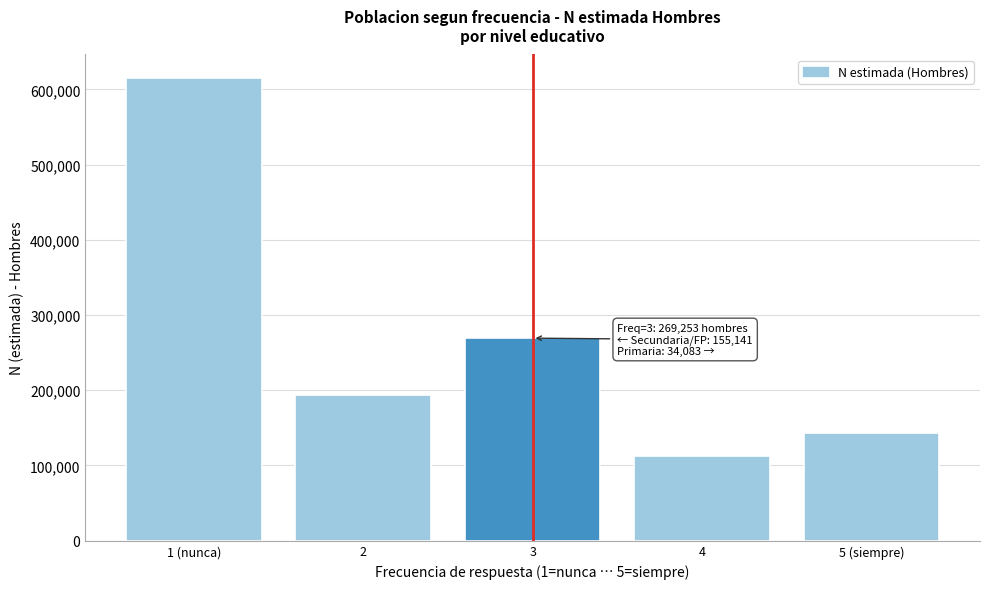

Reading left to right, transcribe all the data shown in this chart.

1 (nunca)=615767	2=193099	3=269253	4=111946	5 (siempre)=142975